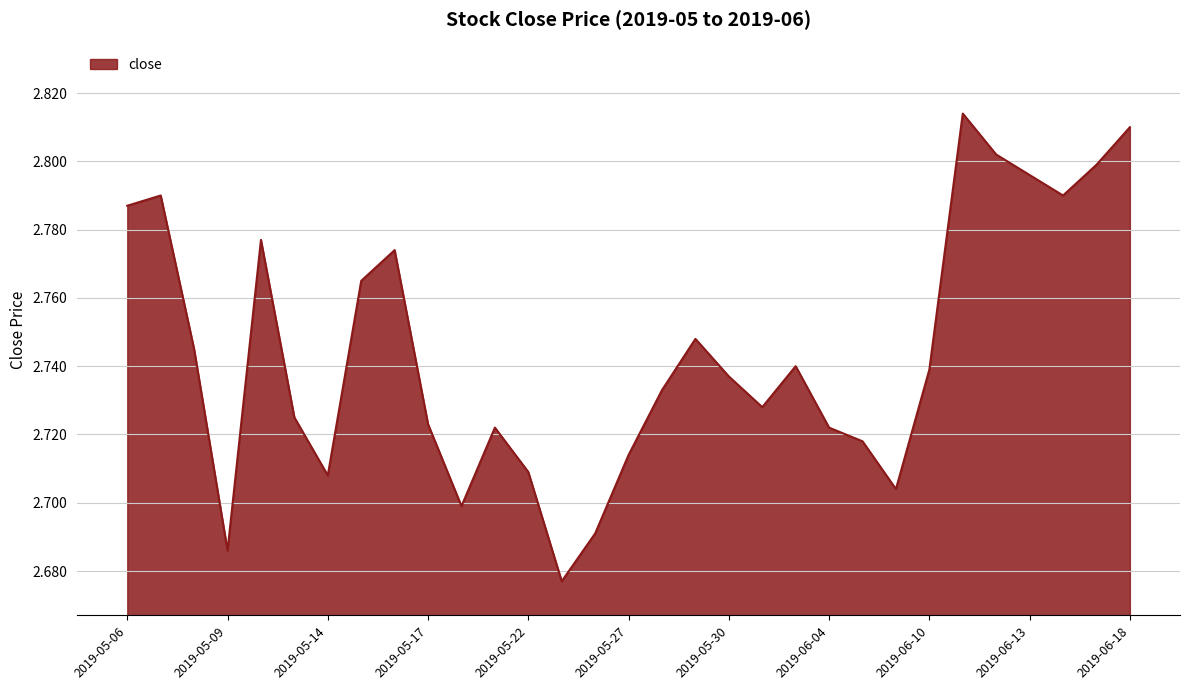

Rank the categories by value from lowest to highest.

2019-05-23, 2019-05-09, 2019-05-24, 2019-05-20, 2019-06-06, 2019-05-14, 2019-05-22, 2019-05-27, 2019-06-05, 2019-05-21, 2019-06-04, 2019-05-17, 2019-05-13, 2019-05-31, 2019-05-28, 2019-05-30, 2019-06-10, 2019-06-03, 2019-05-08, 2019-05-29, 2019-05-15, 2019-05-16, 2019-05-10, 2019-05-06, 2019-05-07, 2019-06-14, 2019-06-13, 2019-06-17, 2019-06-12, 2019-06-18, 2019-06-11